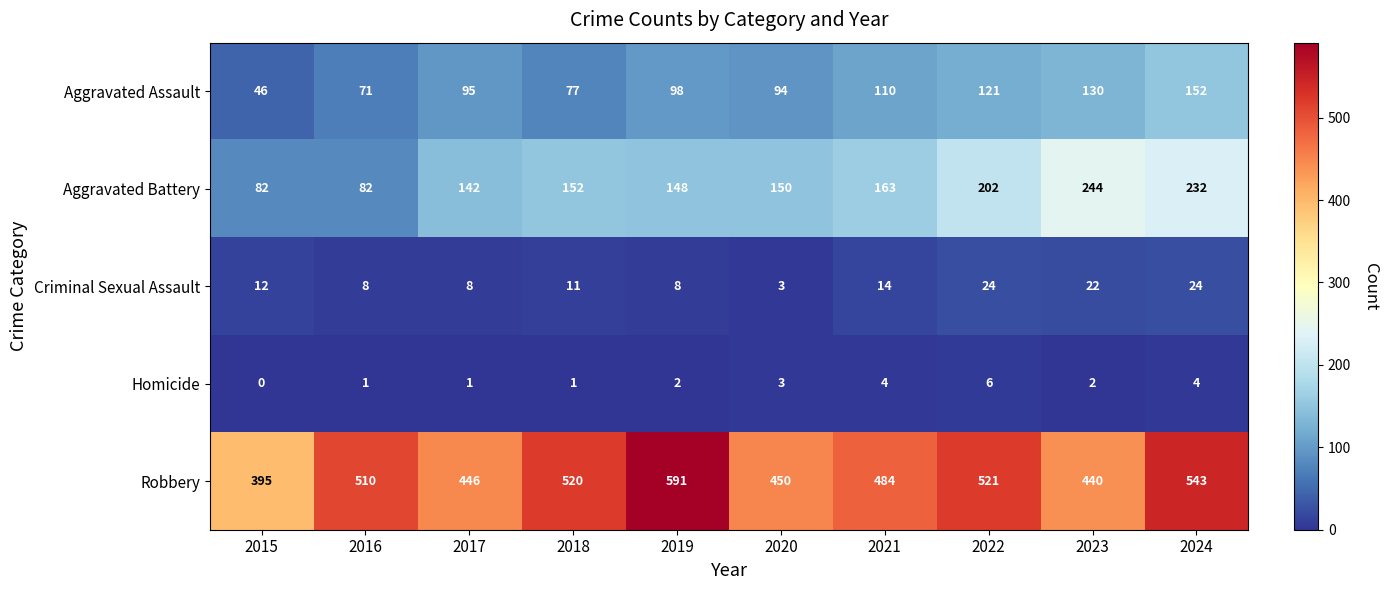

What is the average value of the Robbery series?

490